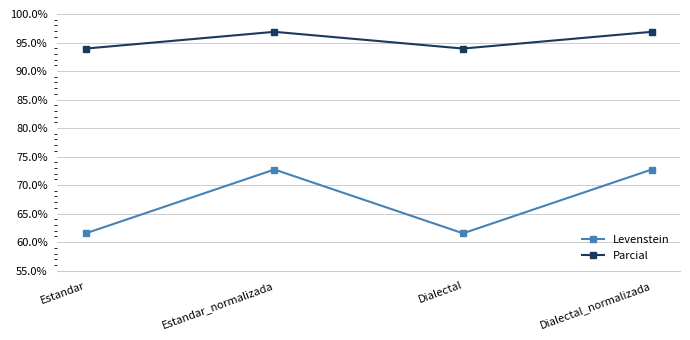

How many lines are shown in the chart?

2